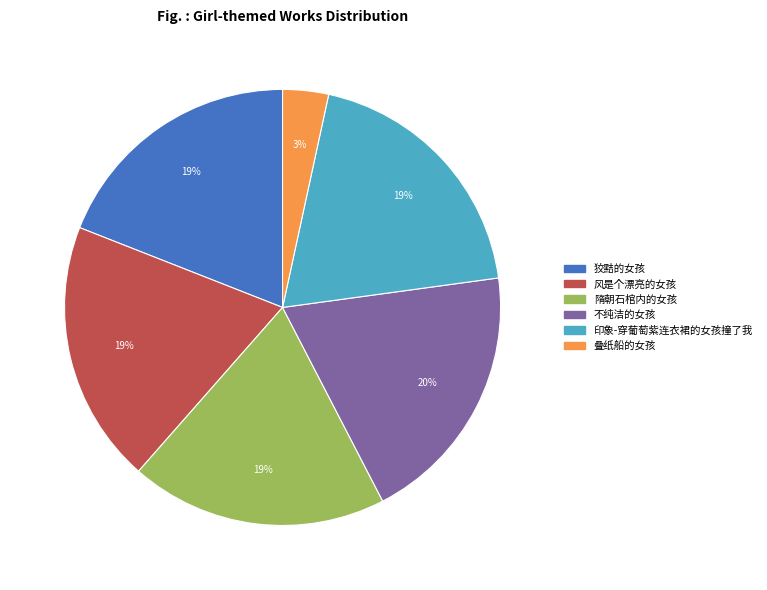

To the nearest percent, what percentage of the pie is 风是个漂亮的女孩?

19%